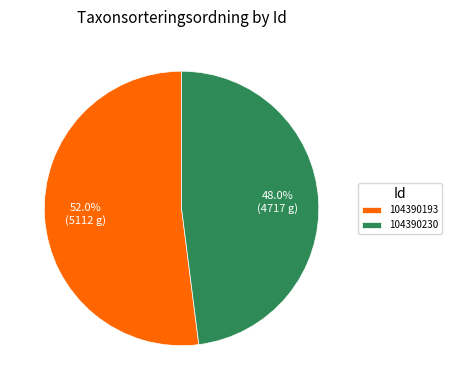

Between 104390193 and 104390230, which is larger?

104390193